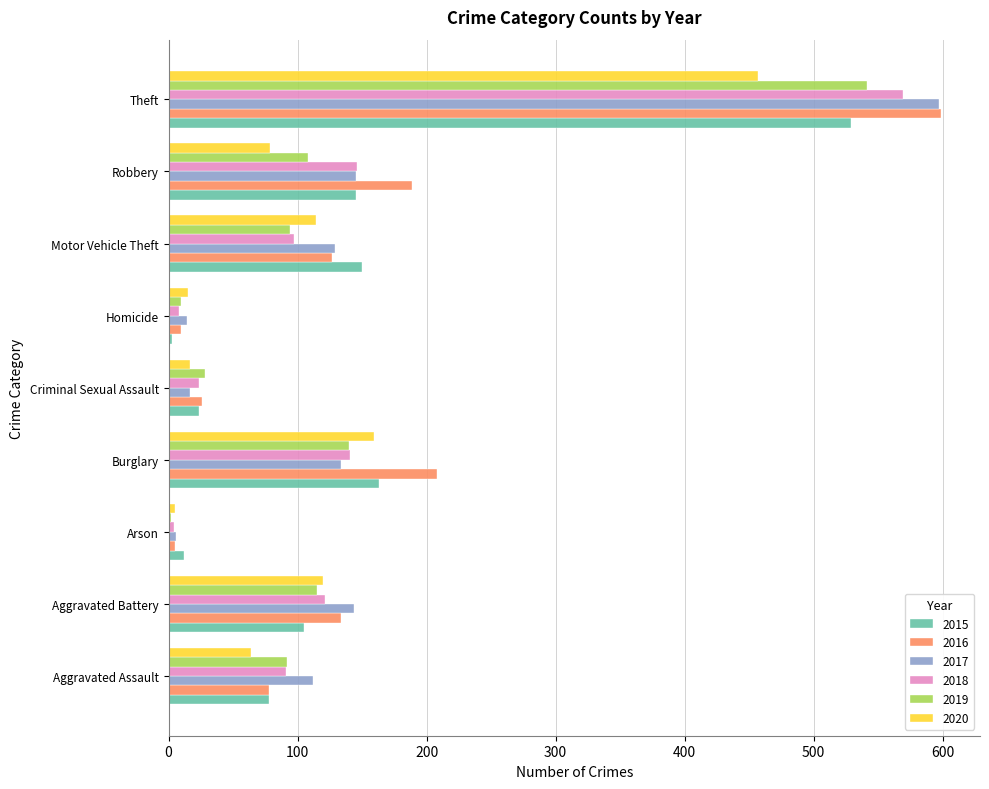

Which series has the largest range (max minus min)?

2016